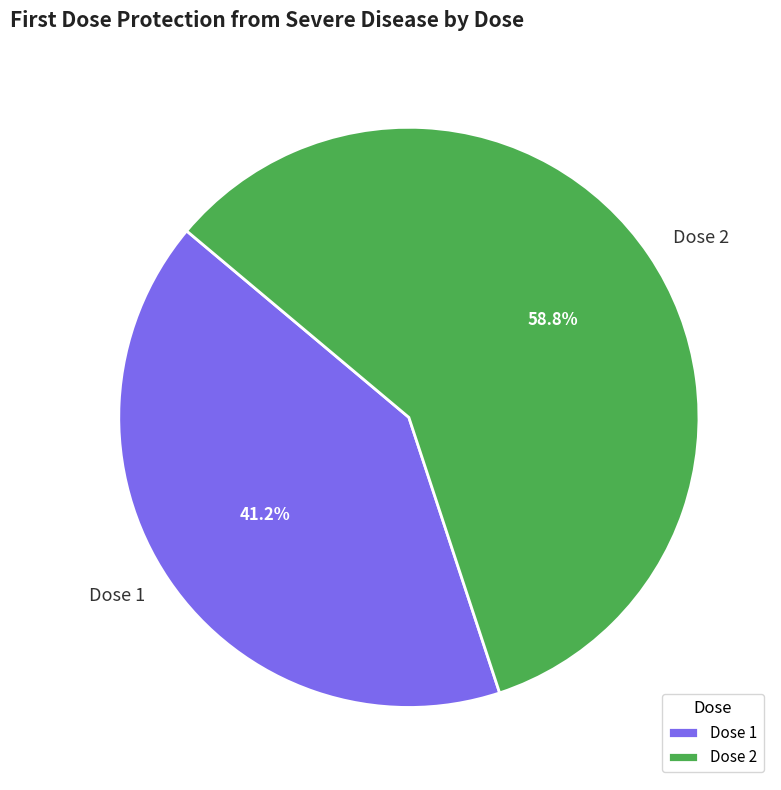

What percentage is NOT represented by Dose 2?

41.2%